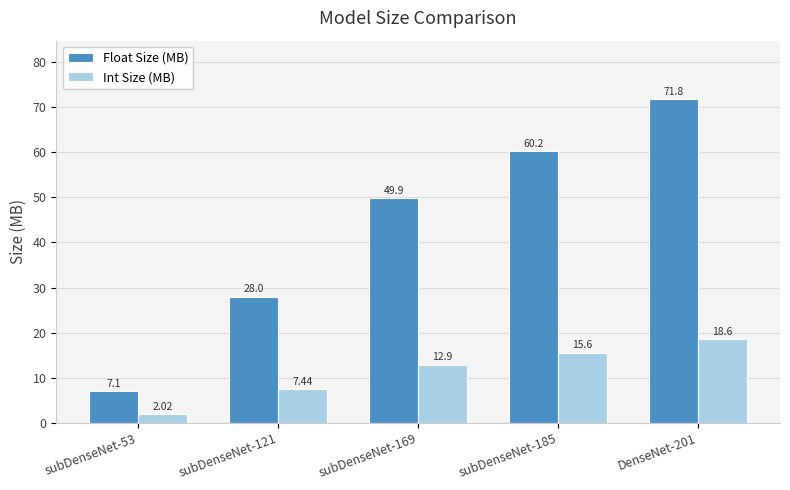

At which label does Float Size (MB) reach its minimum?

subDenseNet-53